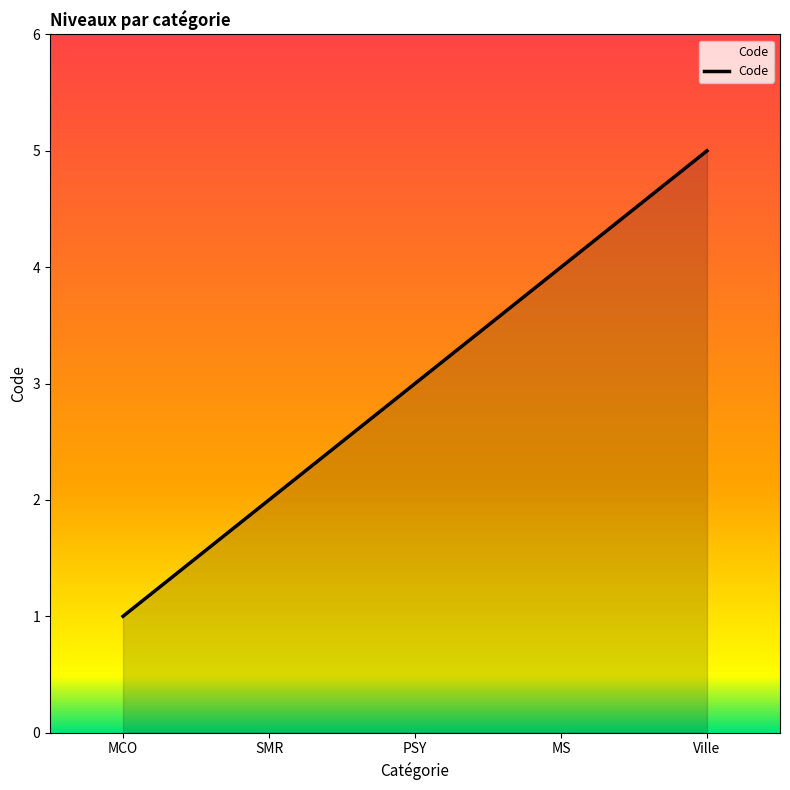

What is the approximate value at MS?

4